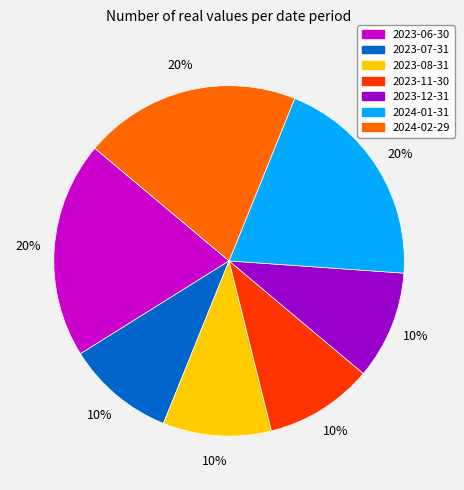

Which has a higher value, 2024-02-29 or 2023-08-31?

2024-02-29